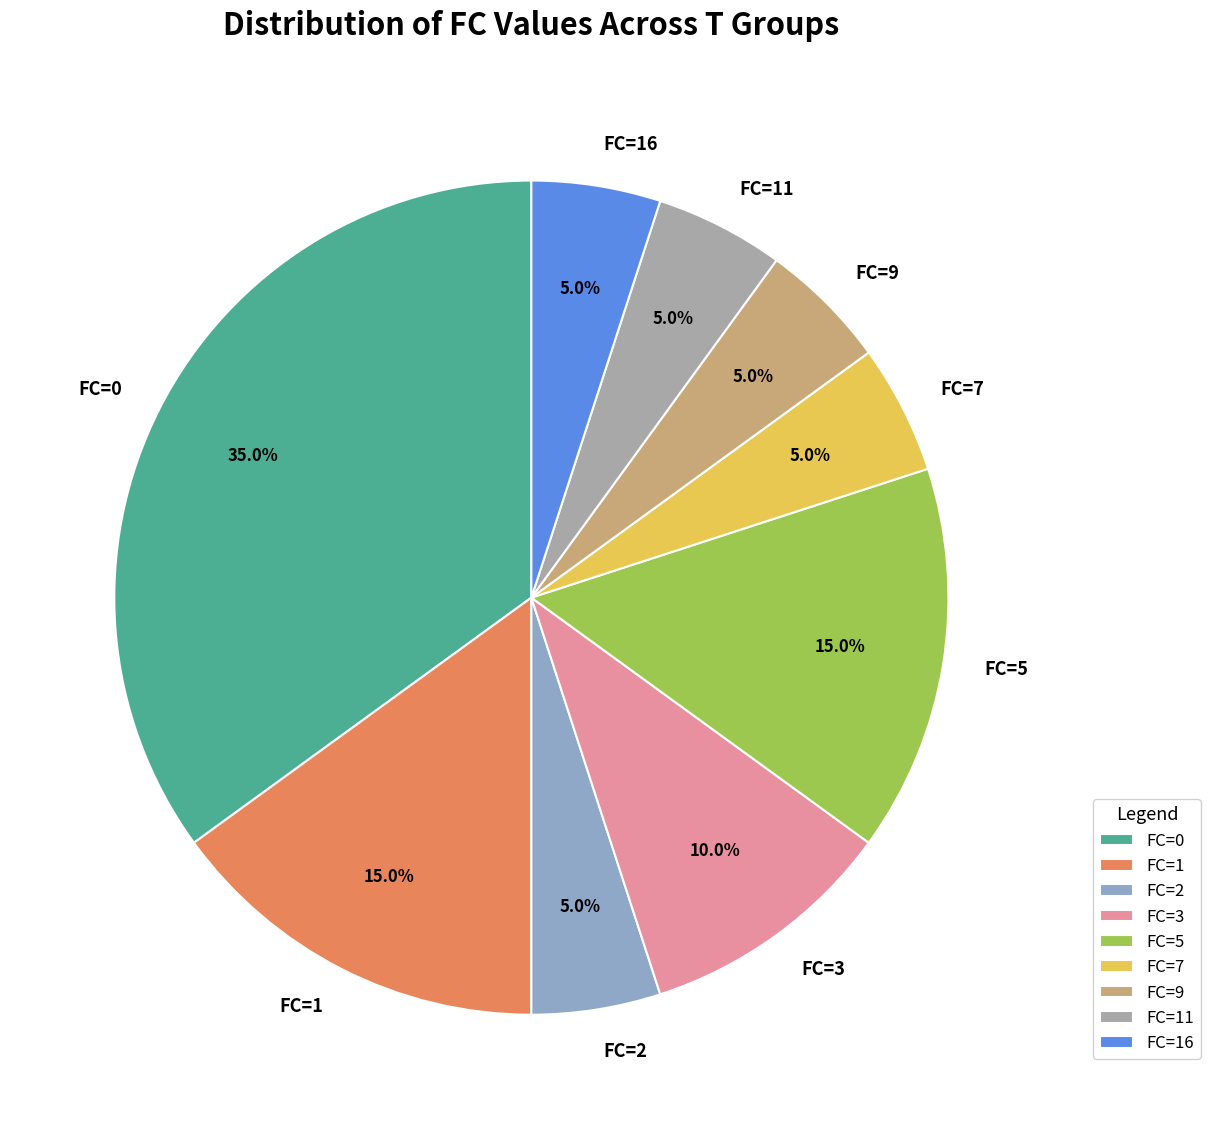

To the nearest percent, what portion does FC=7 represent?

5%